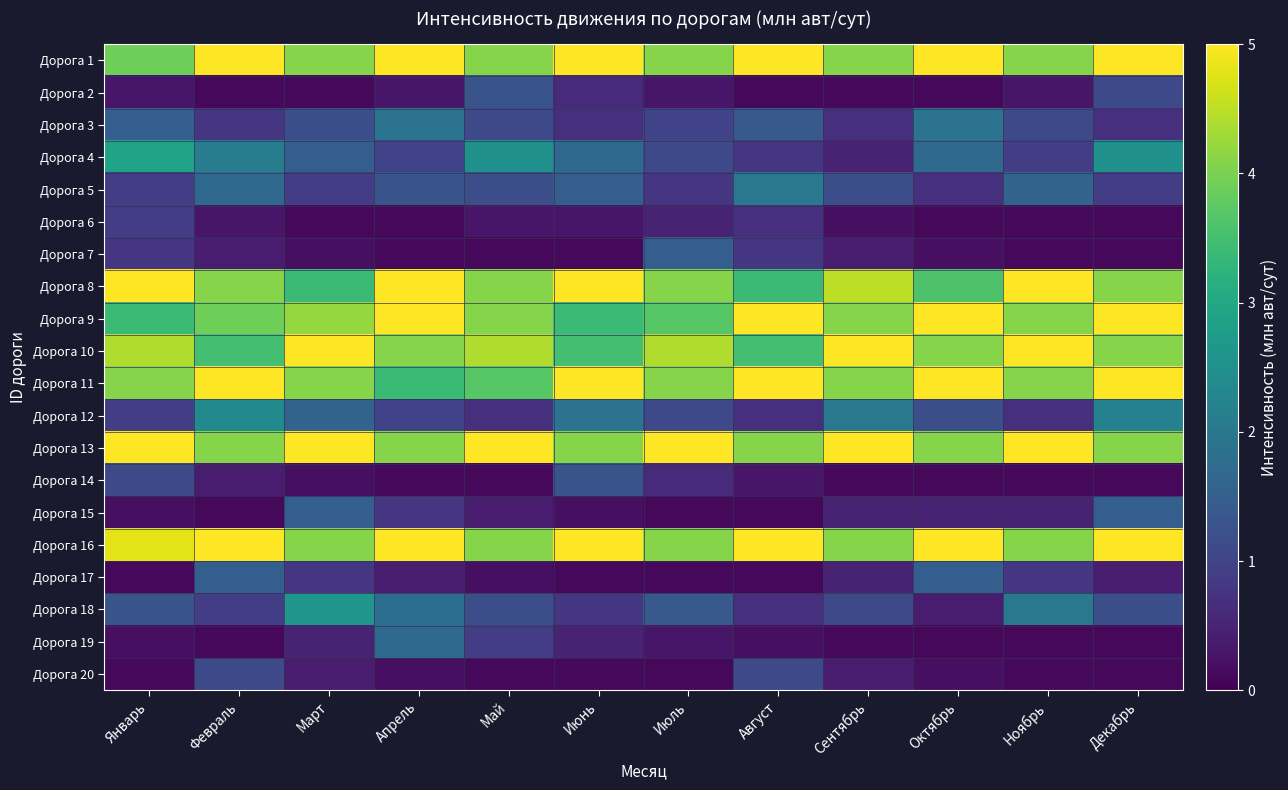

At which category is the sum across all series the highest?

Декабрь